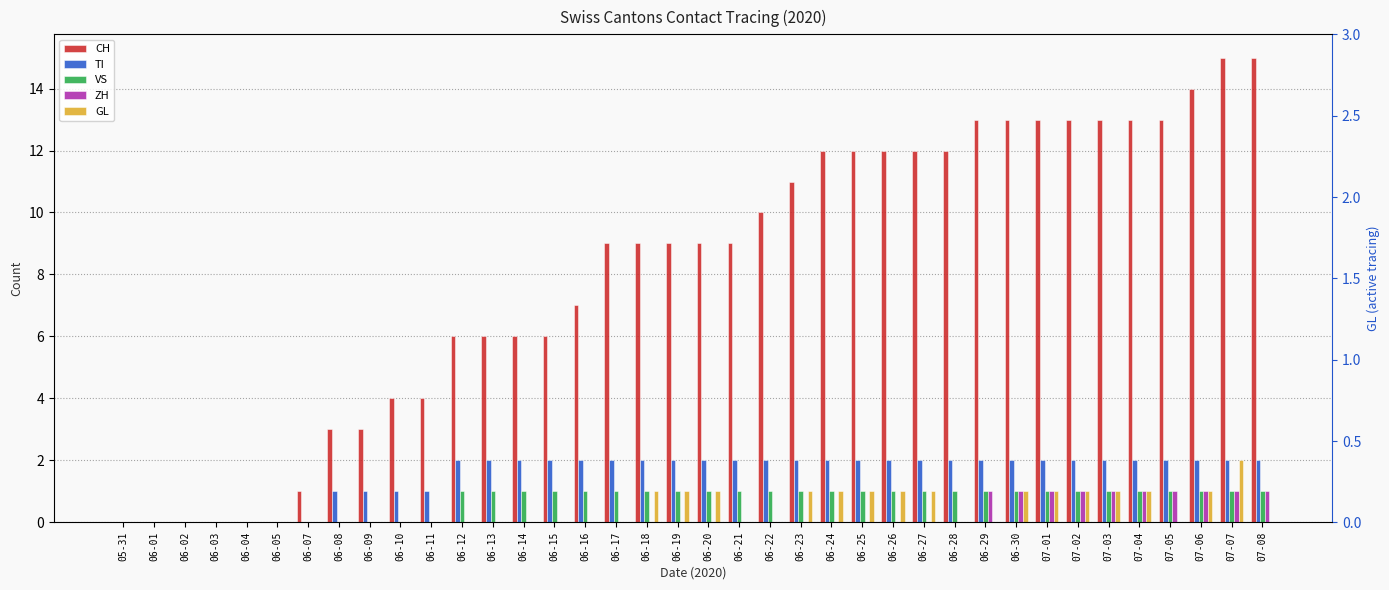

Rank the series at 07-05 from highest to lowest value.

CH, TI, VS, ZH, GL